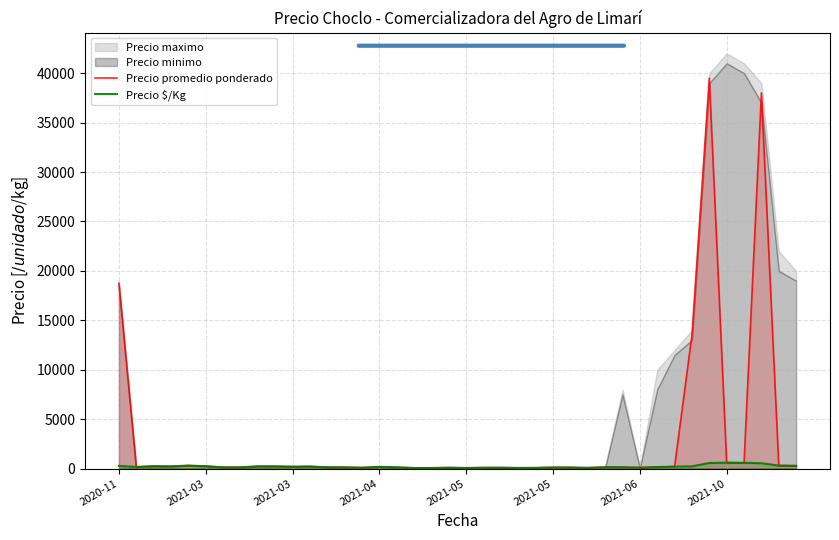

The value of Precio promedio ponderado at 13 is 125. True or false?

True